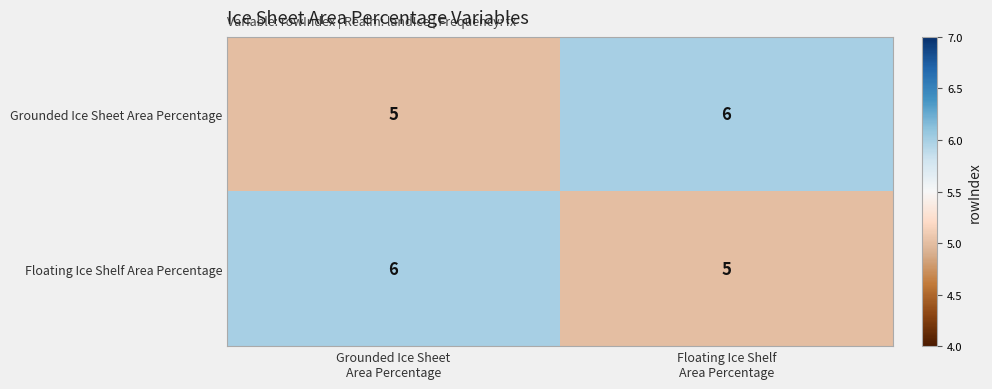

What is the average value of the Floating Ice Shelf Area Percentage series?

6